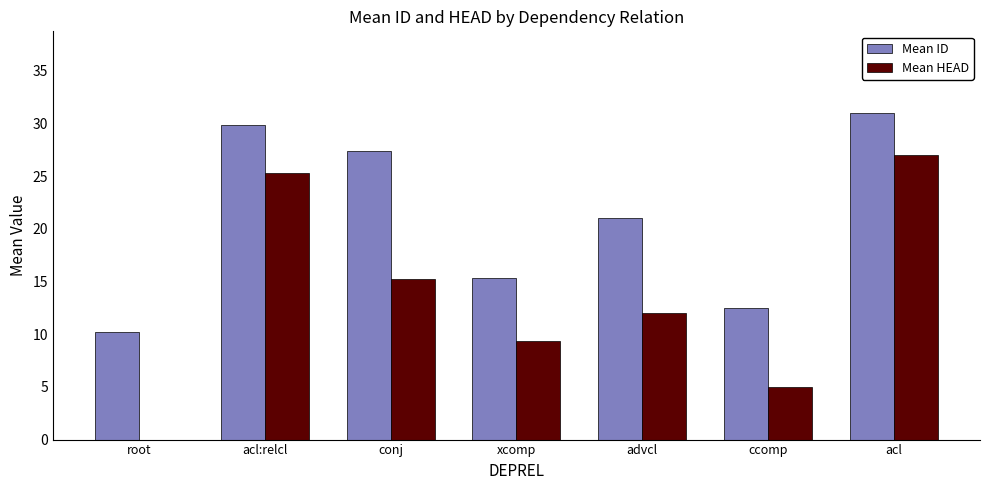

At which category is the sum across all series the highest?

acl